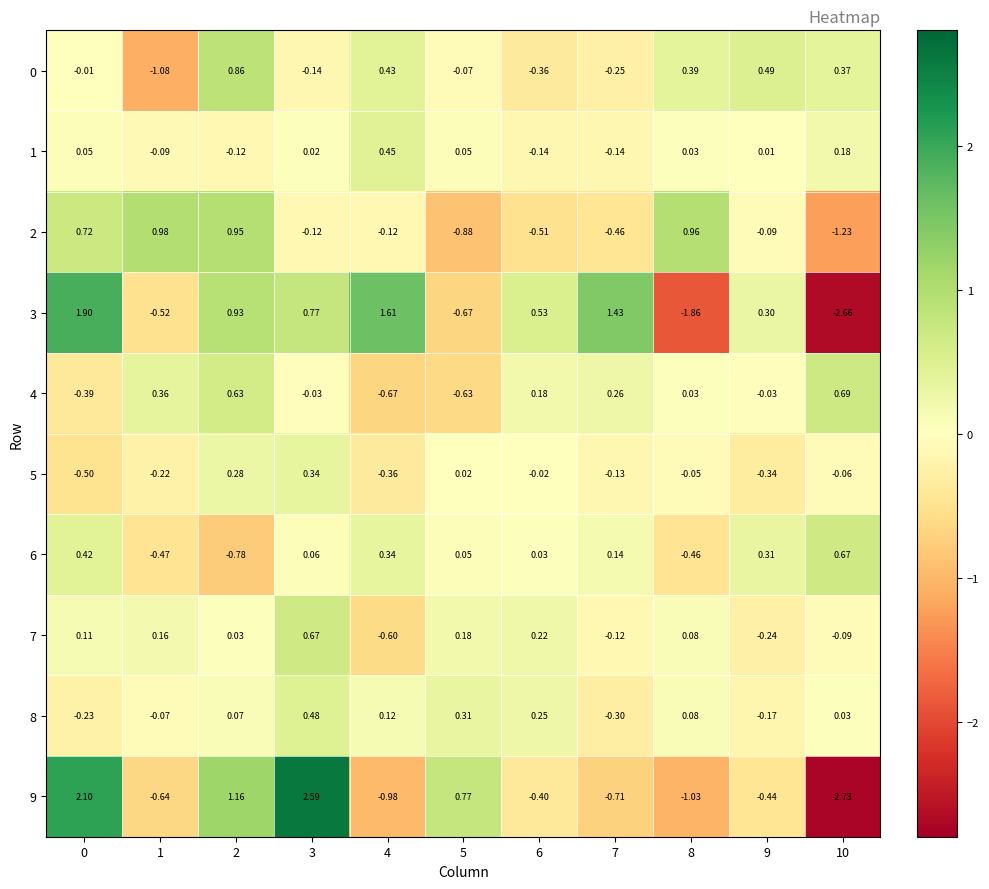

What is the maximum value shown in the chart?

2.6